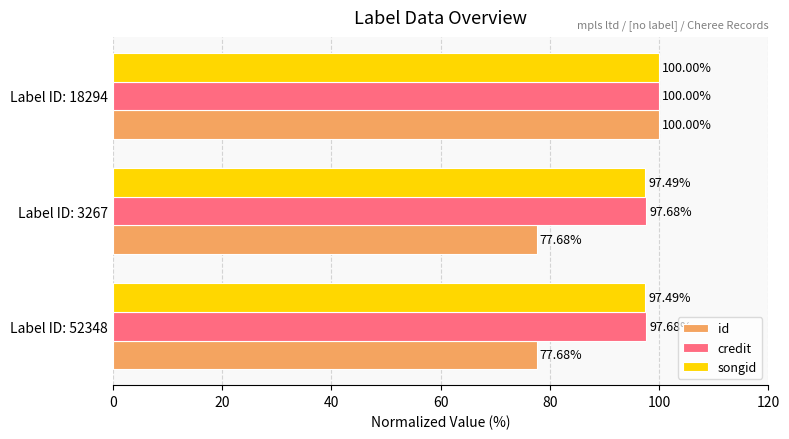

Which series has the widest spread of values?

id